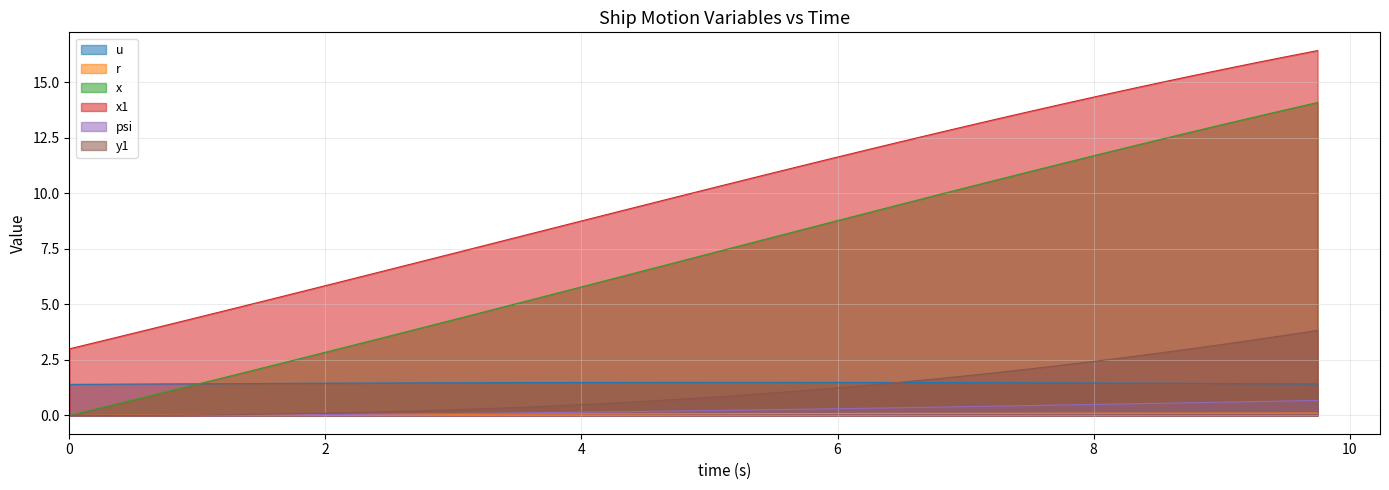

Which series has the largest range (max minus min)?

x